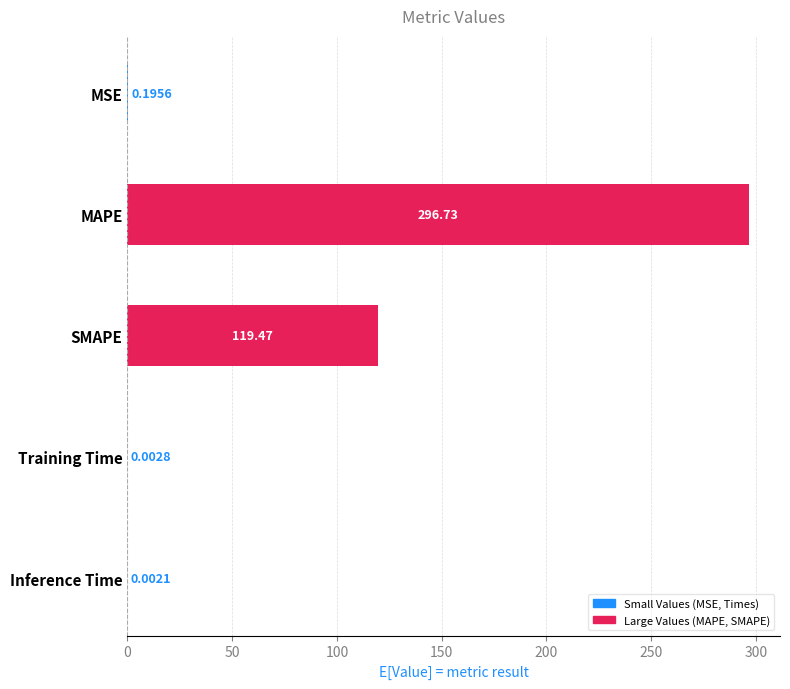

At which label is the value closest to 148?

SMAPE